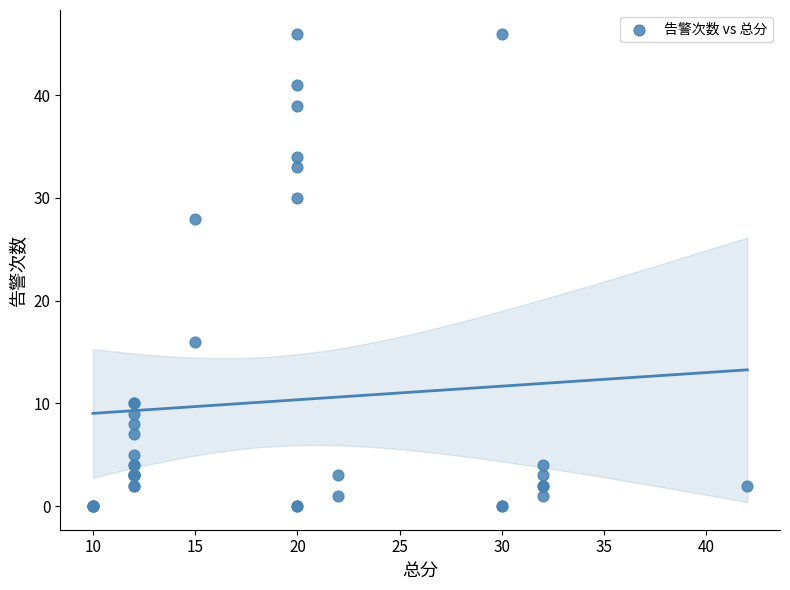

What Y value in the scatter plot is closest to 23?

28